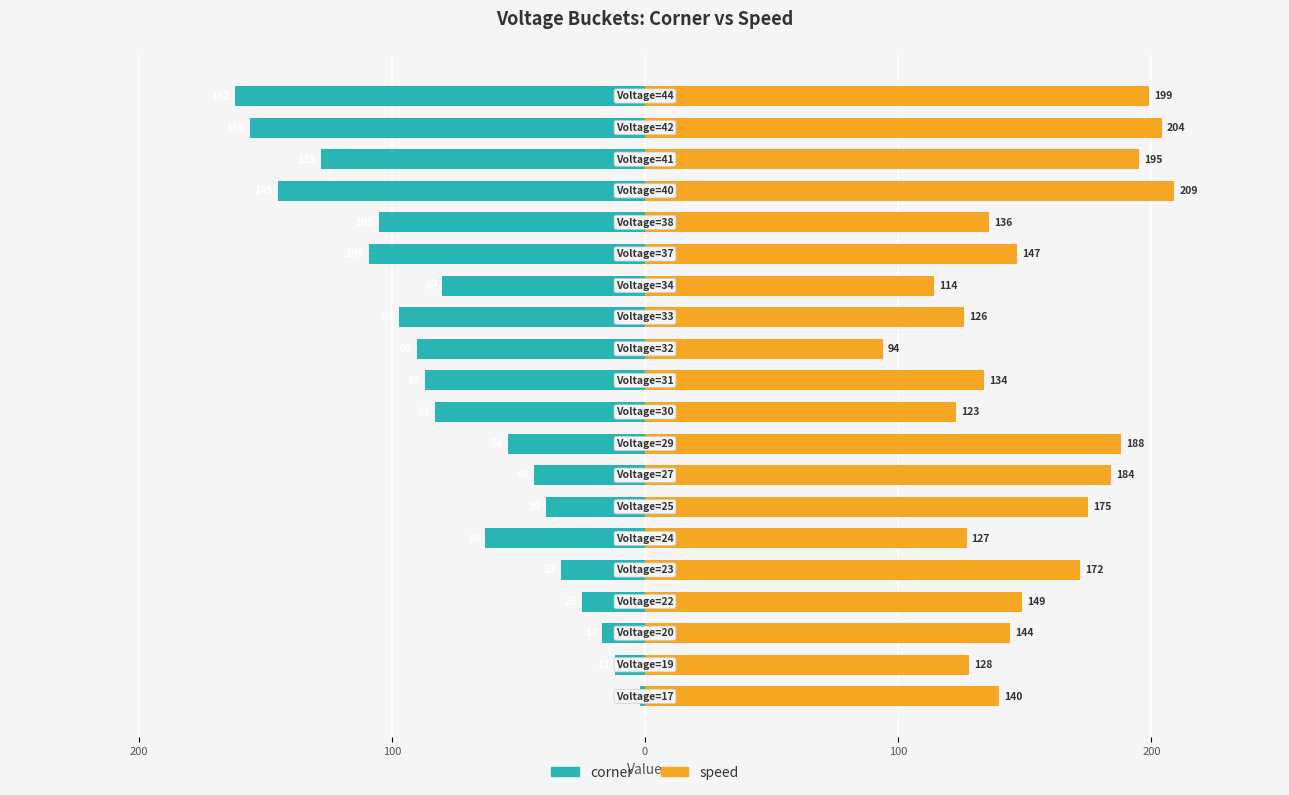

List the series in order of their peak value, highest first.

speed, corner